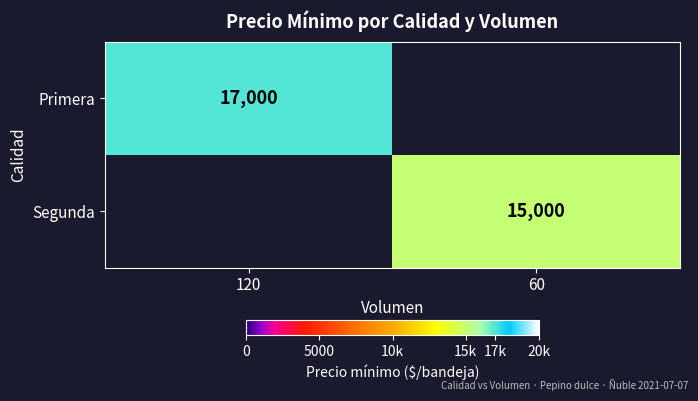

At how many categories does at least one series exceed 15557?

1